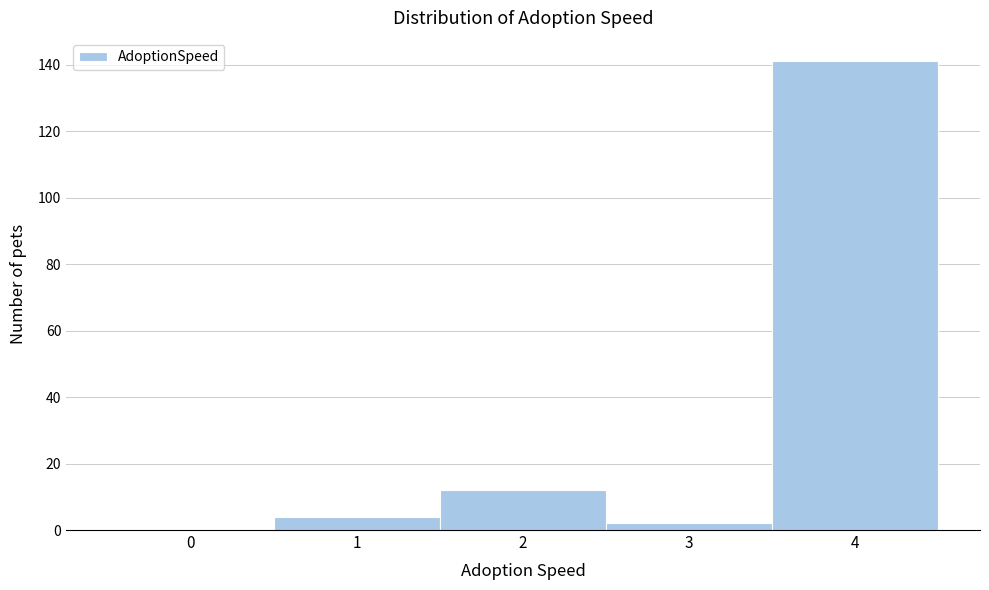

Reading left to right, extract all data points from this chart.

0=0	1=4	2=12	3=2	4=141